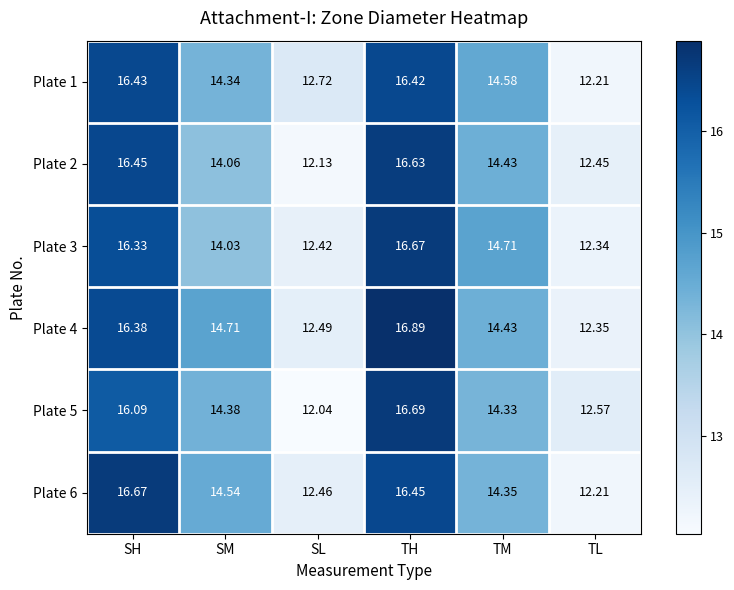

Is the value of Plate 3 at SH greater than the value of Plate 2 at SM?

Yes